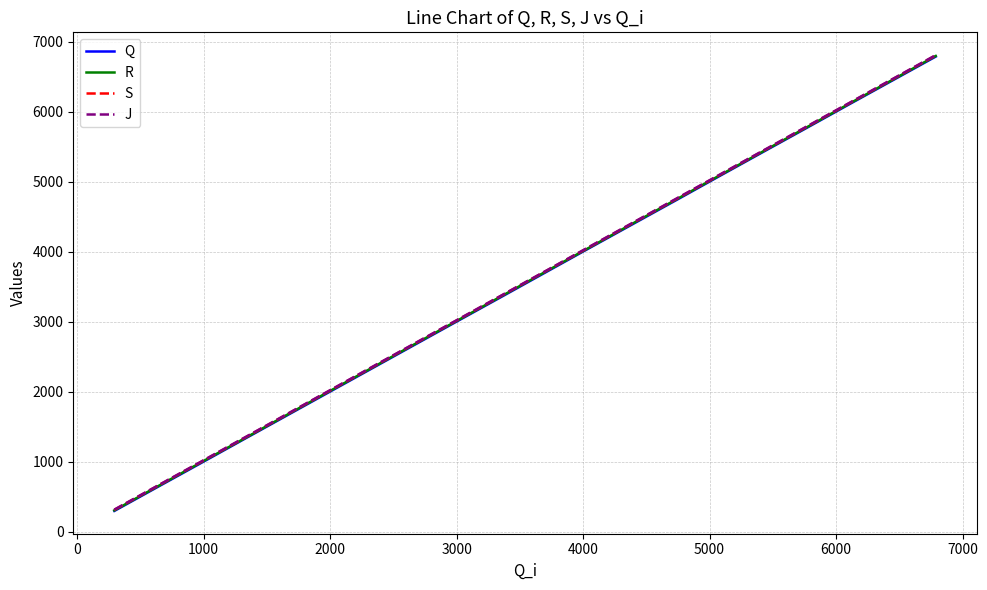

True or false: R has more than 0 interior local peaks.

False